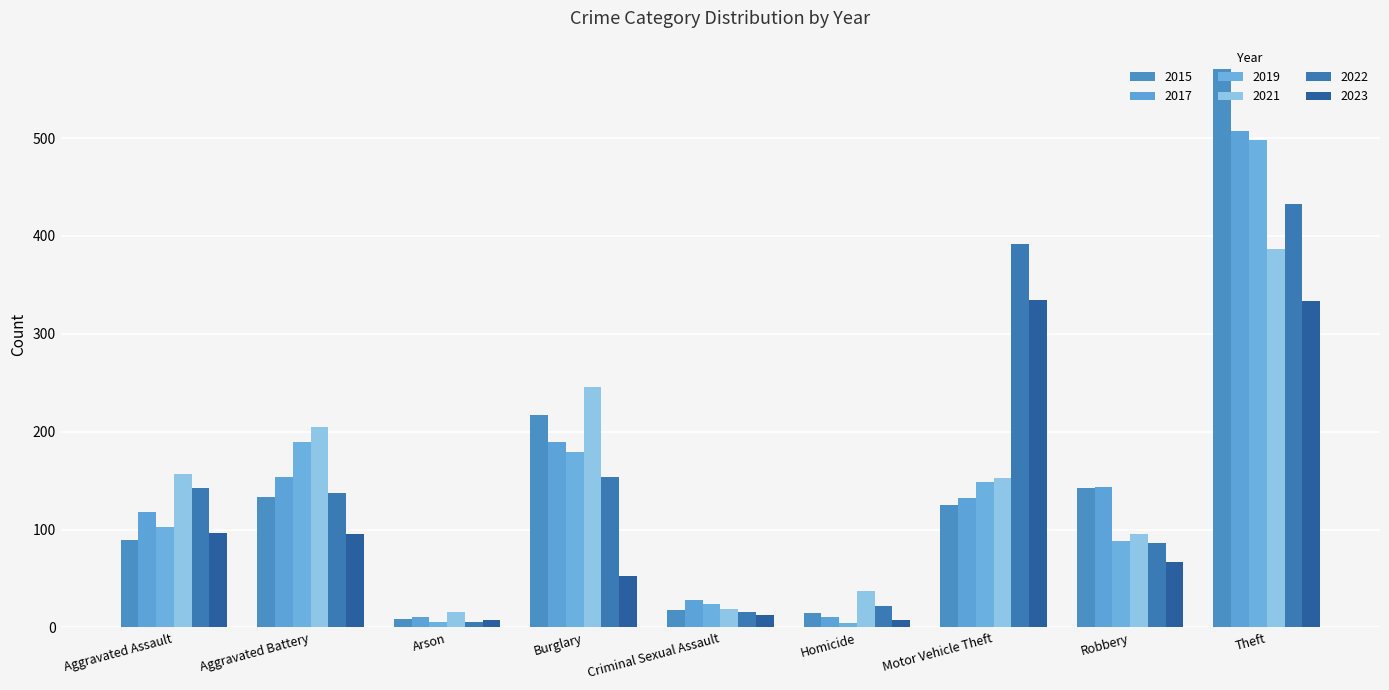

What is the sum of all 2023 values?

1011